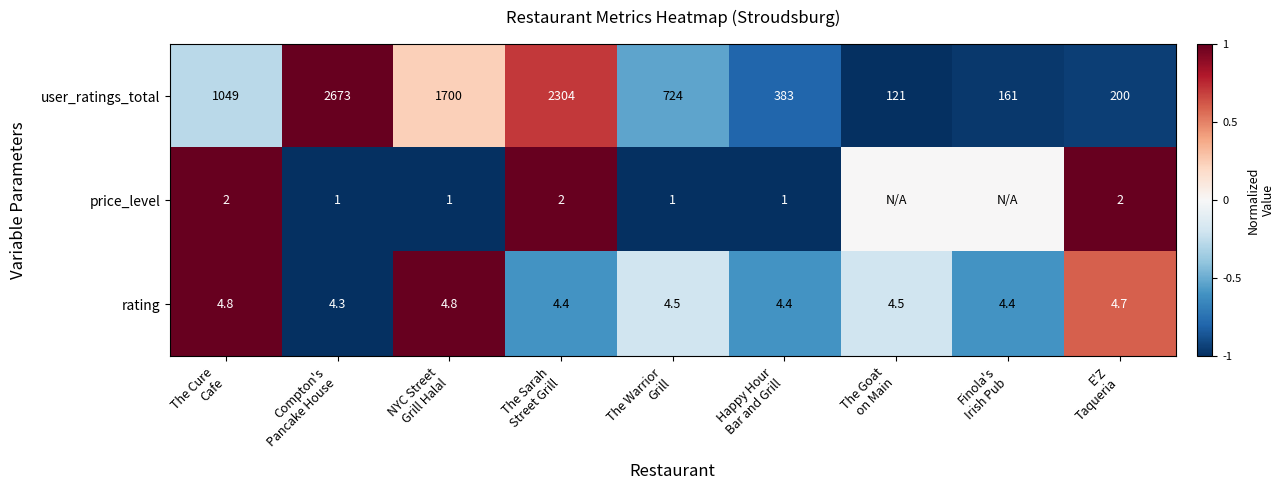

What is the difference between the highest and lowest values at Happy Hour
Bar and Grill?

382.0